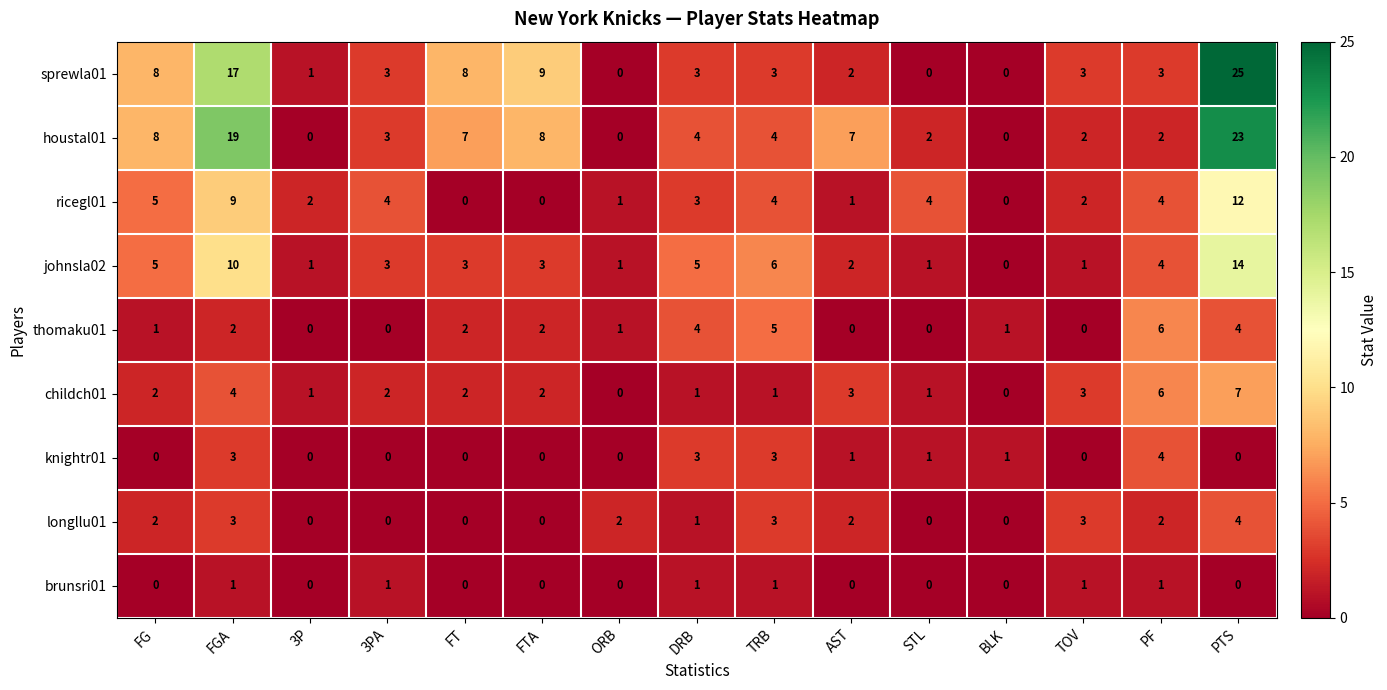

Is the value of sprewla01 at FGA greater than the value of houstal01 at 3PA?

Yes